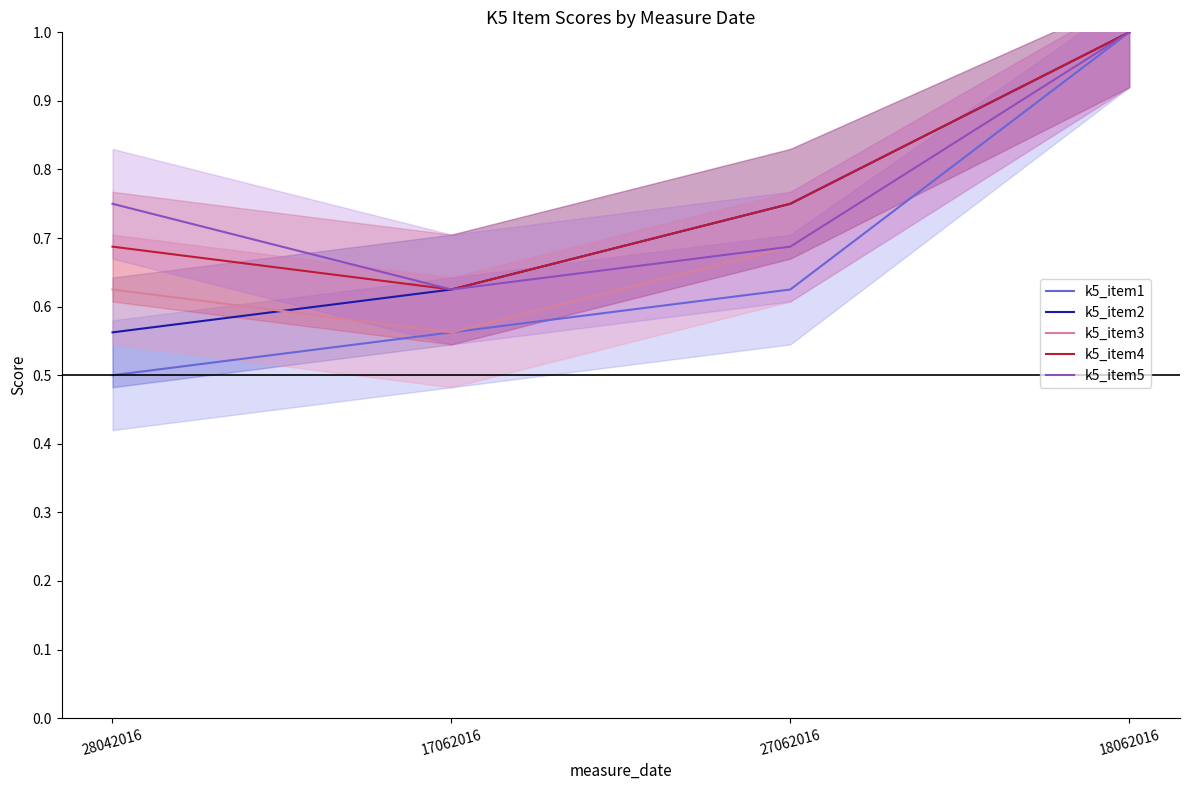

True or false: k5_item2 and k5_item1 cross at least once.

False